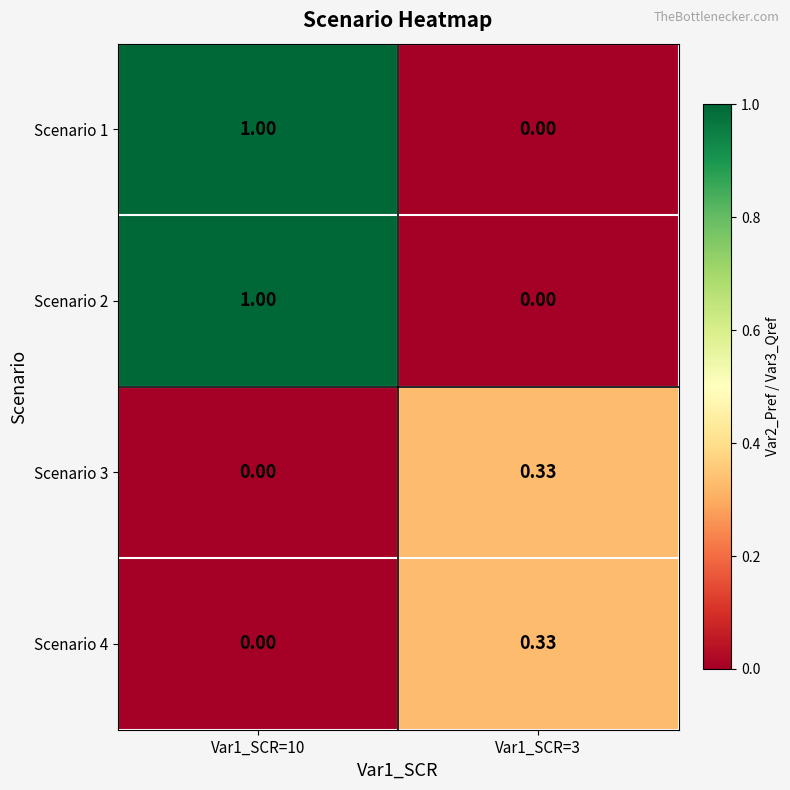

Rank the series by their maximum value, from highest to lowest.

Scenario 1, Scenario 2, Scenario 3, Scenario 4